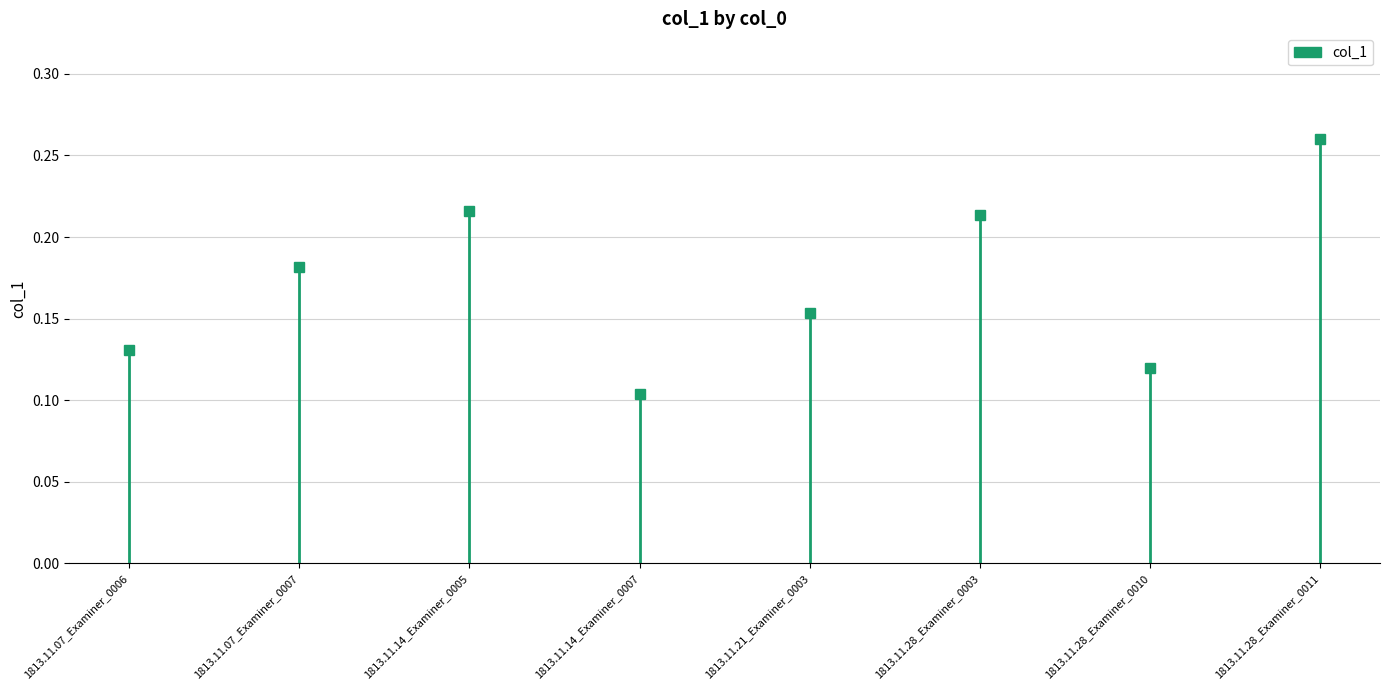

Which has a higher value, 1813.11.07_Examiner_0007 or 1813.11.28_Examiner_0011?

1813.11.28_Examiner_0011